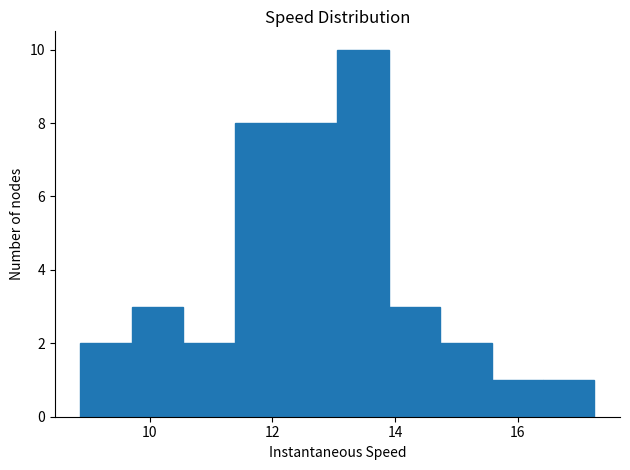

Reading left to right, transcribe this chart: for each bar, give the range it covers on the x-axis and its height. Neither the bar edges nor the heights are printed on the chart, so give them approximately, as read against the axes.

8.8 to 9.8: 2
9.8 to 10.6: 3
10.6 to 11.4: 2
11.4 to 12.2: 8
12.2 to 13.0: 8
13.0 to 13.8: 10
13.8 to 14.8: 3
14.8 to 15.6: 2
15.6 to 16.4: 1
16.4 to 17.2: 1